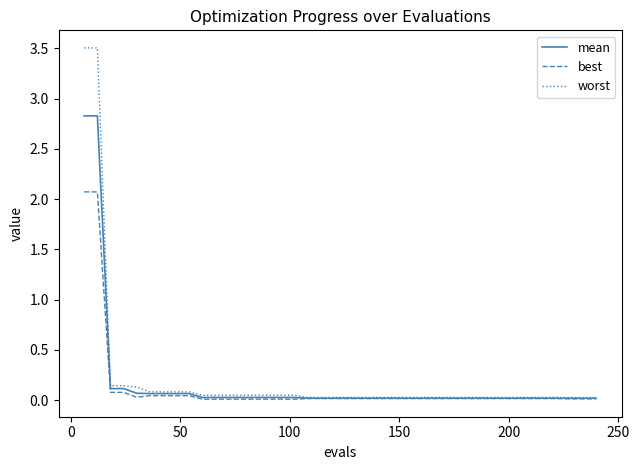

List the series in order of their peak value, lowest first.

best, mean, worst